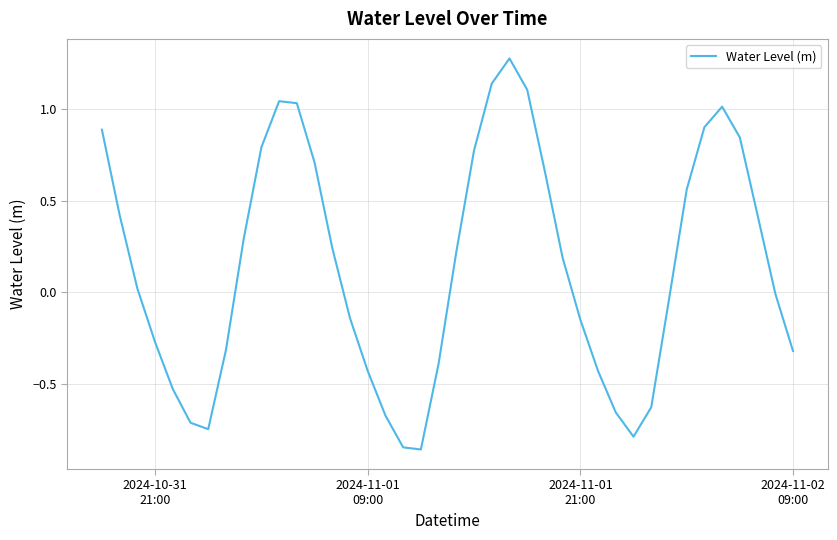

What is the difference between the maximum and minimum values?

2.1